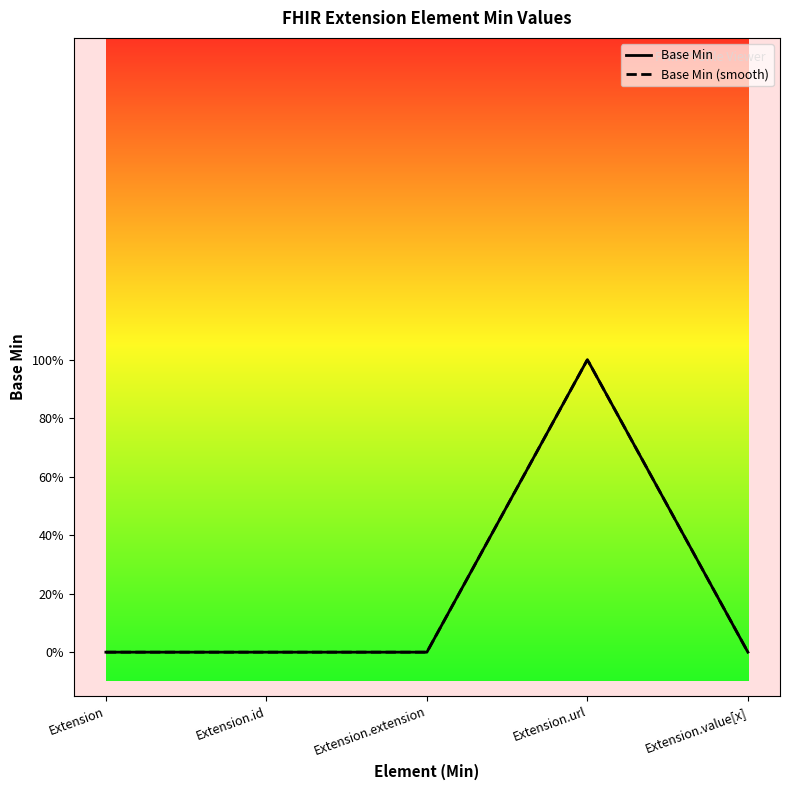

Is it true that the value at Extension.url is 1?

False